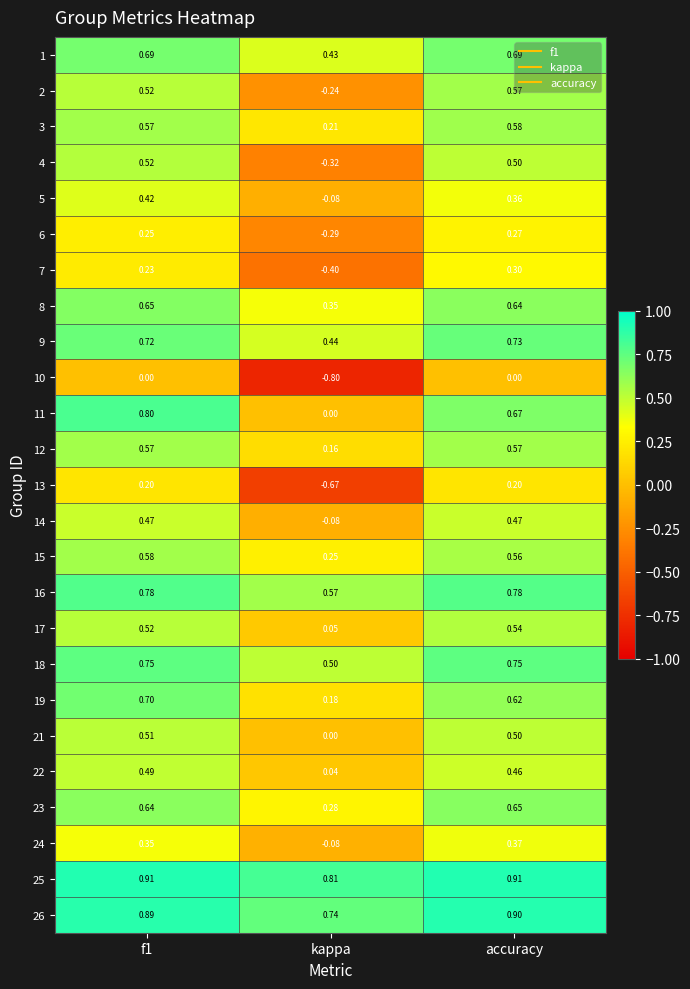

At which label is 25 closest to 0?

kappa